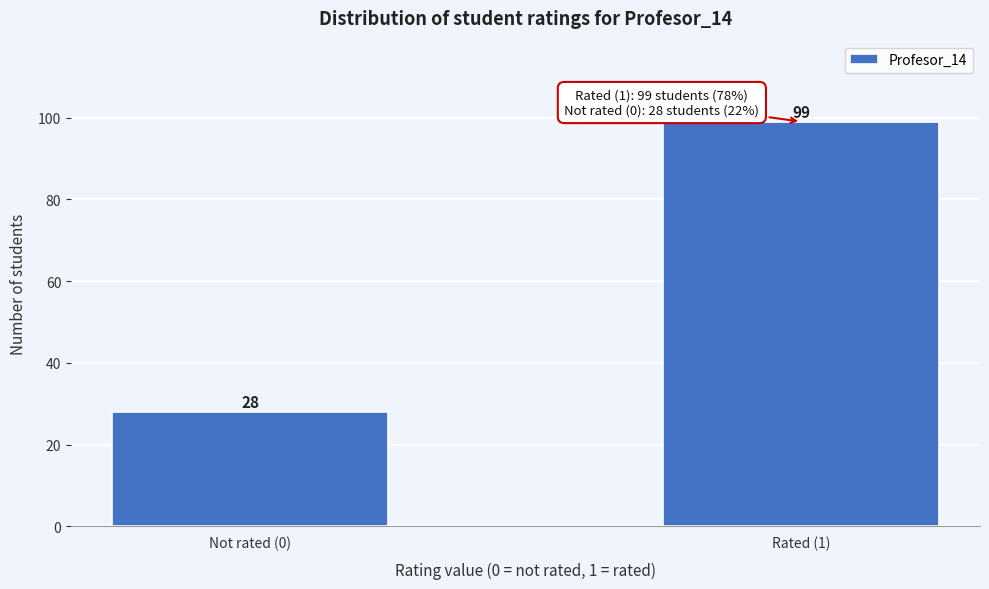

Reading right to left, list all the values displayed in this chart.

Rated (1)=99	Not rated (0)=28